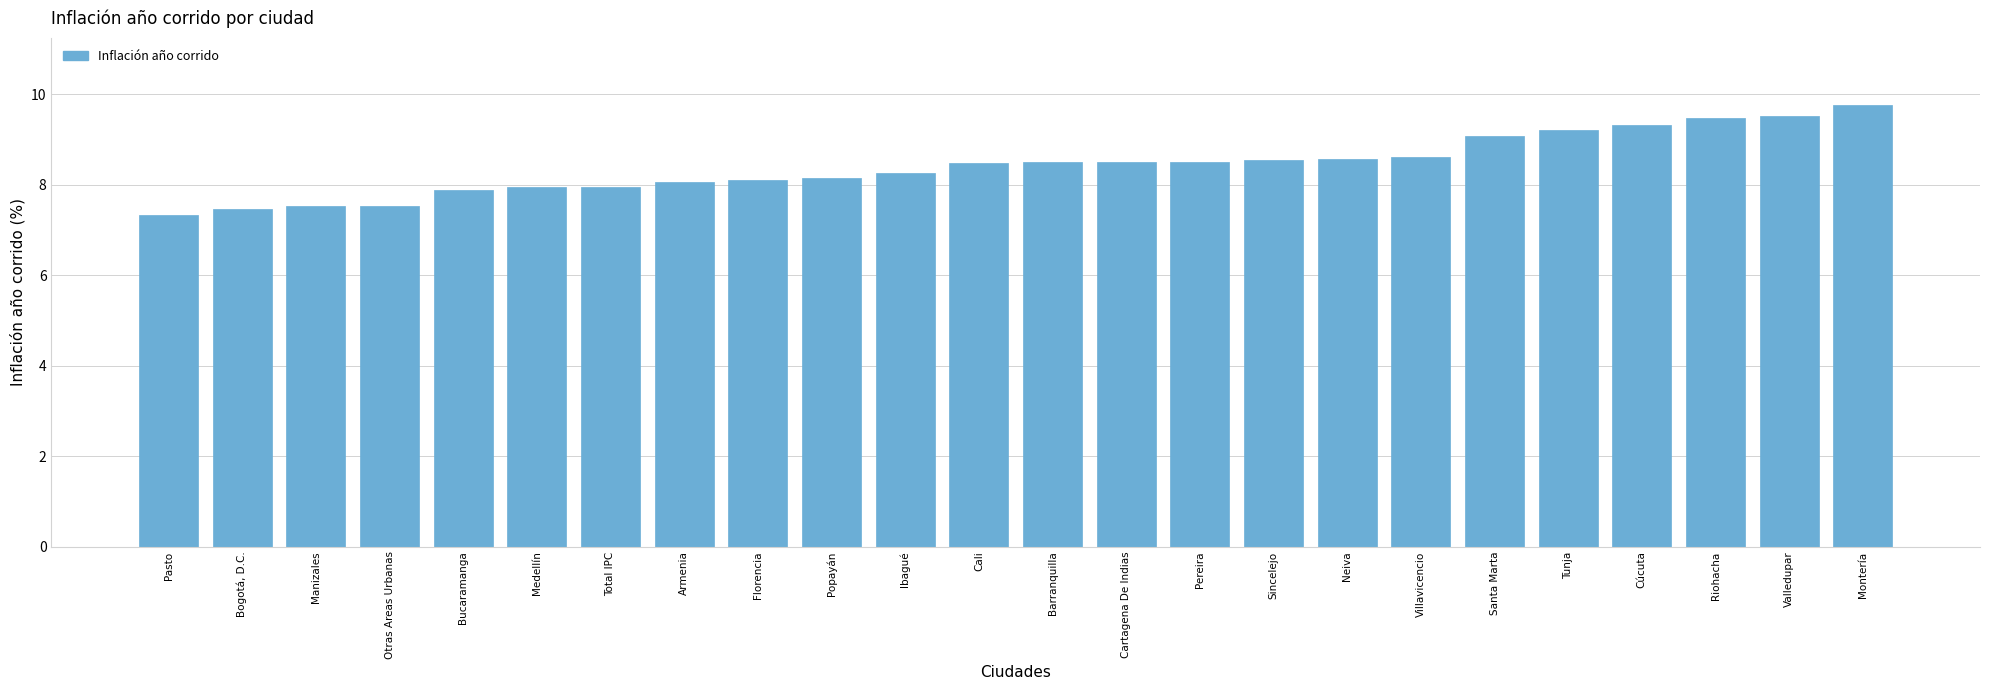

Between Montería and Cúcuta, which is larger?

Montería